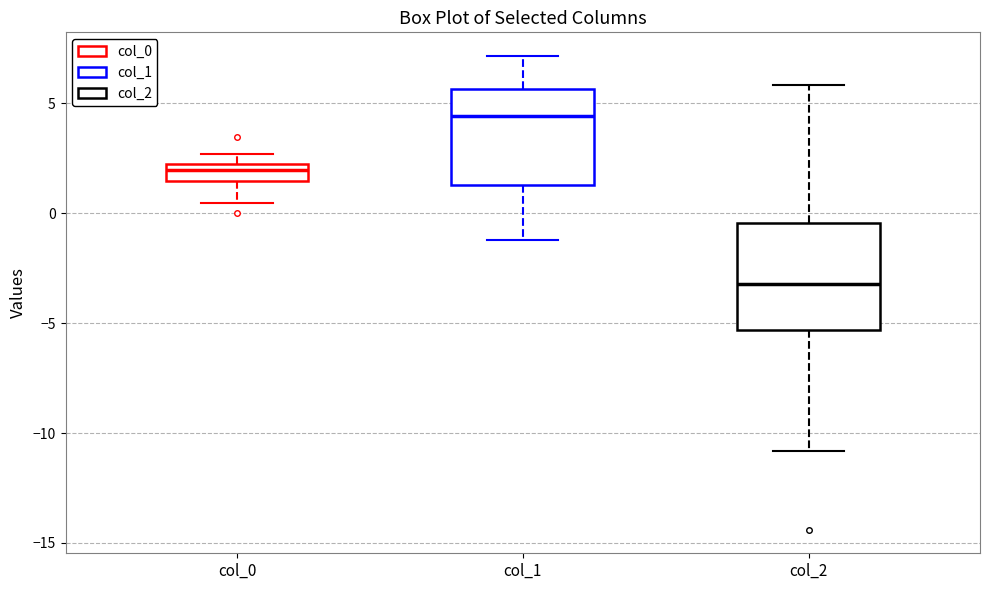

Where does the lower whisker of the box for col_1 end on the y-axis? The values are not printed on the chart, so give them approximately, as read against the axis.

-1.0